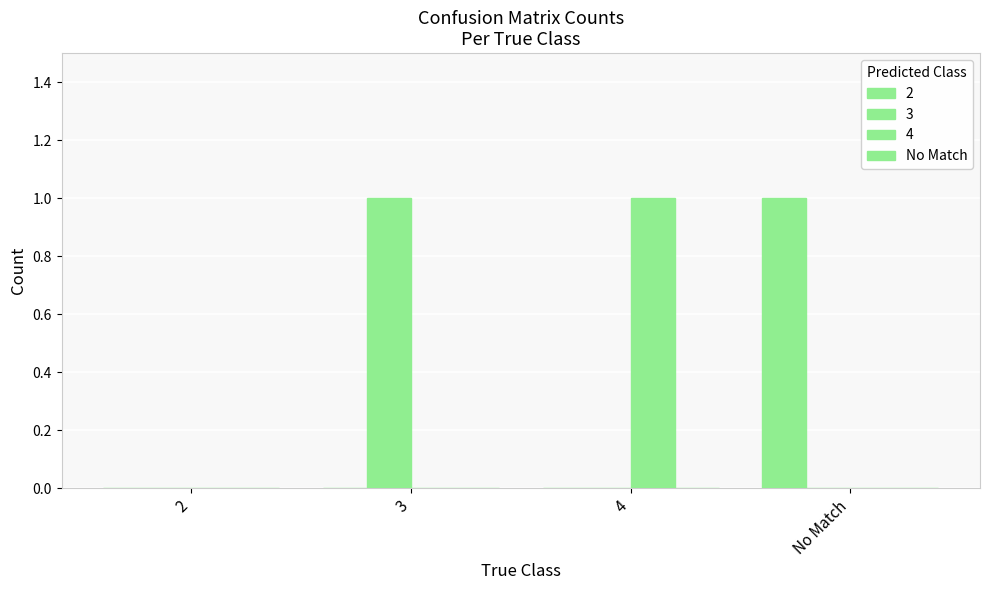

What is the difference between the maximum and minimum values in the 2 series?

1